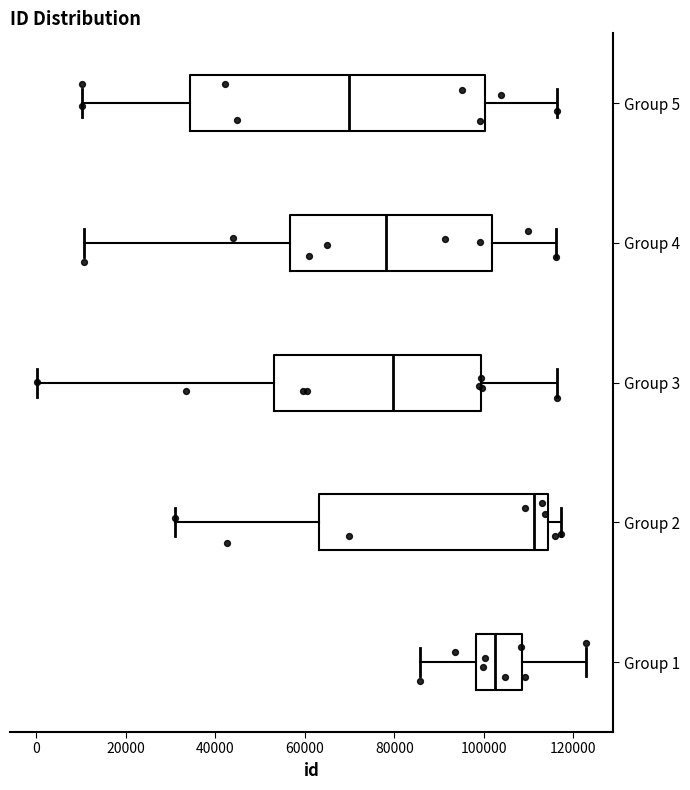

Comparing the boxes themselves (not the whiskers), which one is the widest?

Group 5